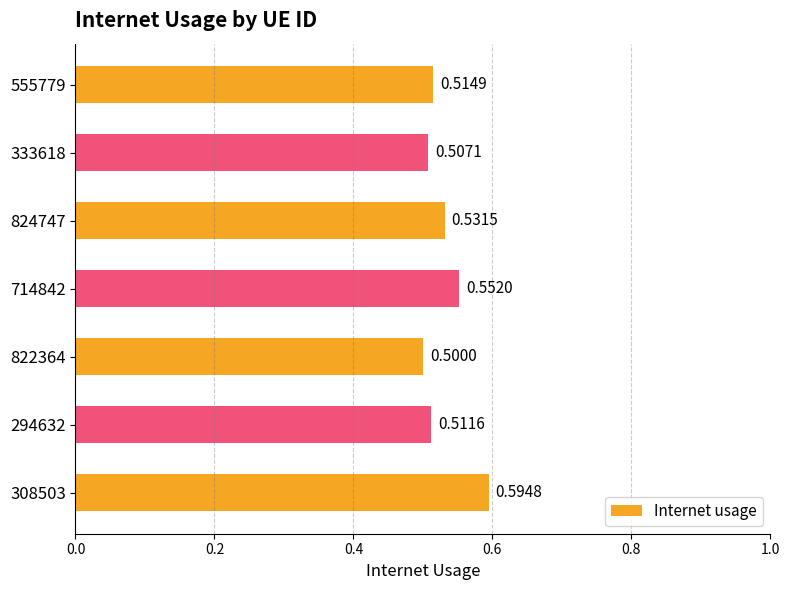

How many bars are there in total?

7